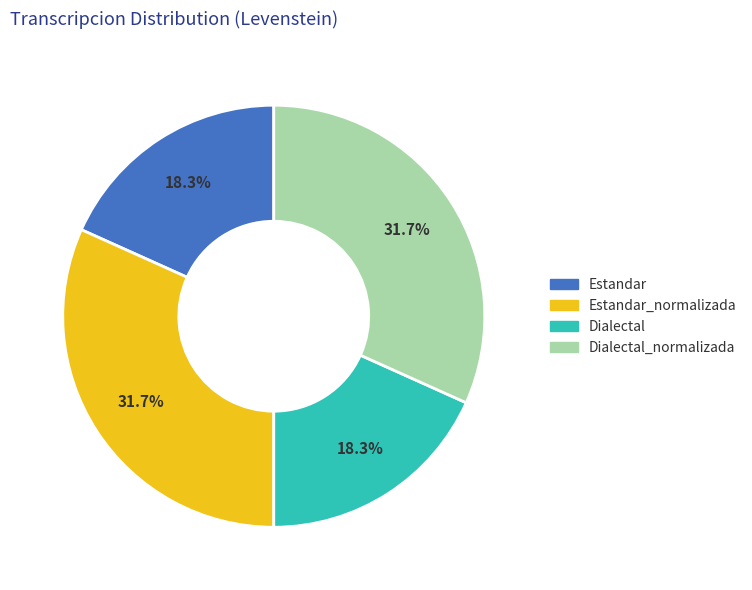

Is there a majority slice in this chart?

No